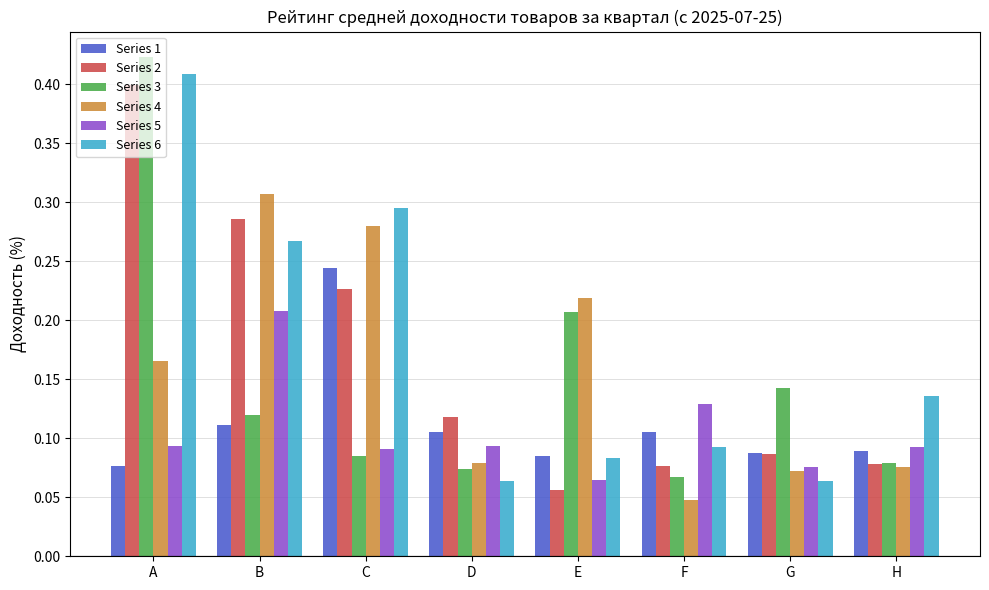

What is the total value across all series at D?

0.5